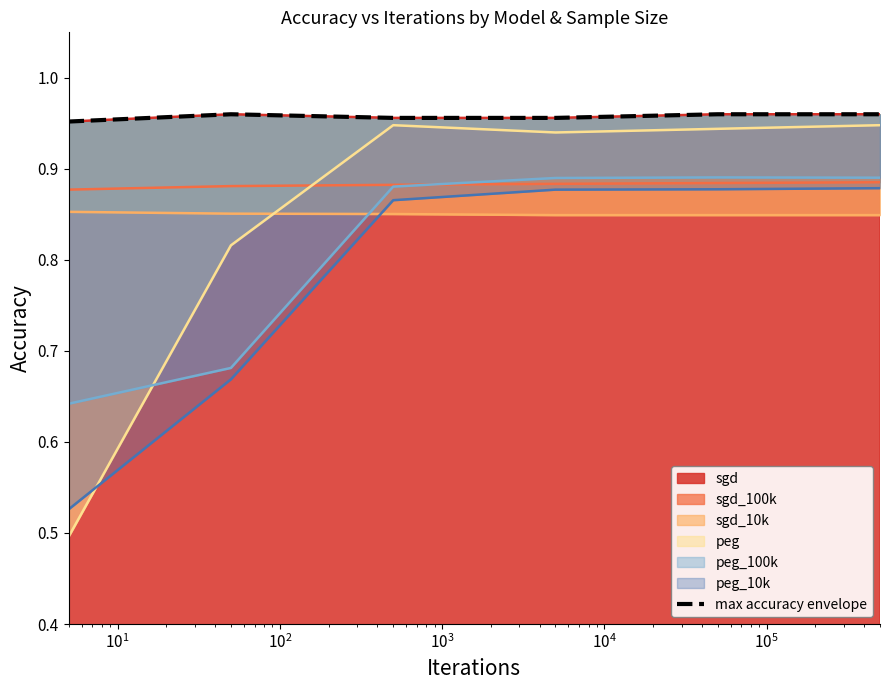

Count the number of categories in the chart.

6